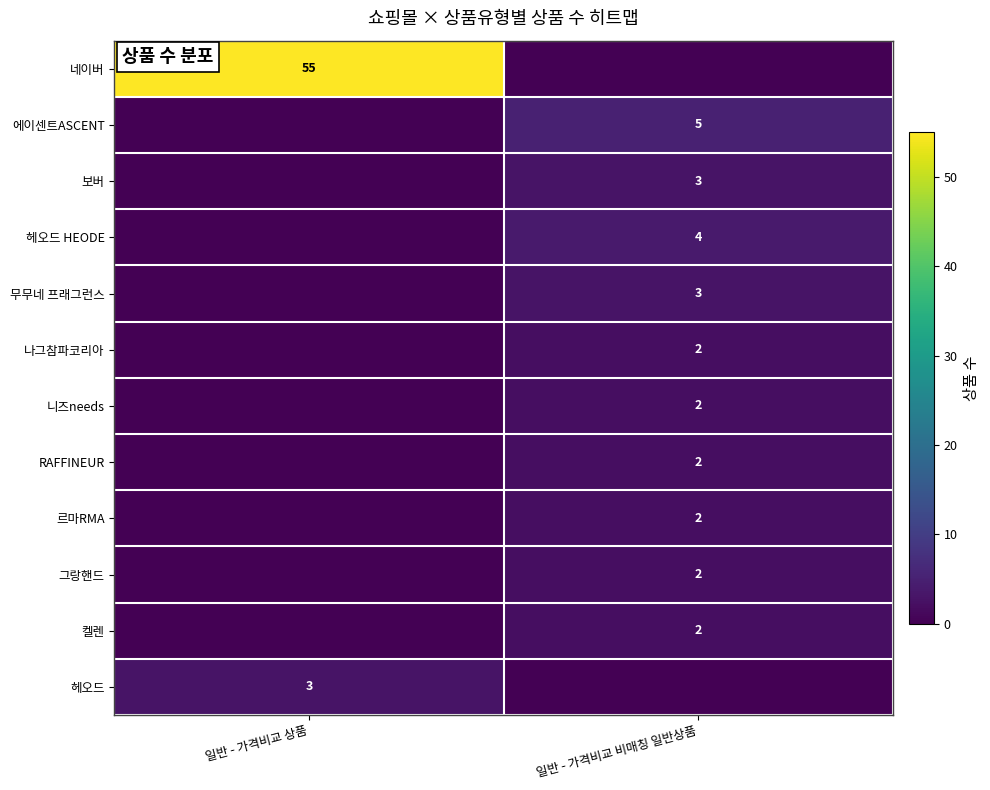

Is it true that 네이버 equals 74 at 일반 - 가격비교 상품?

False